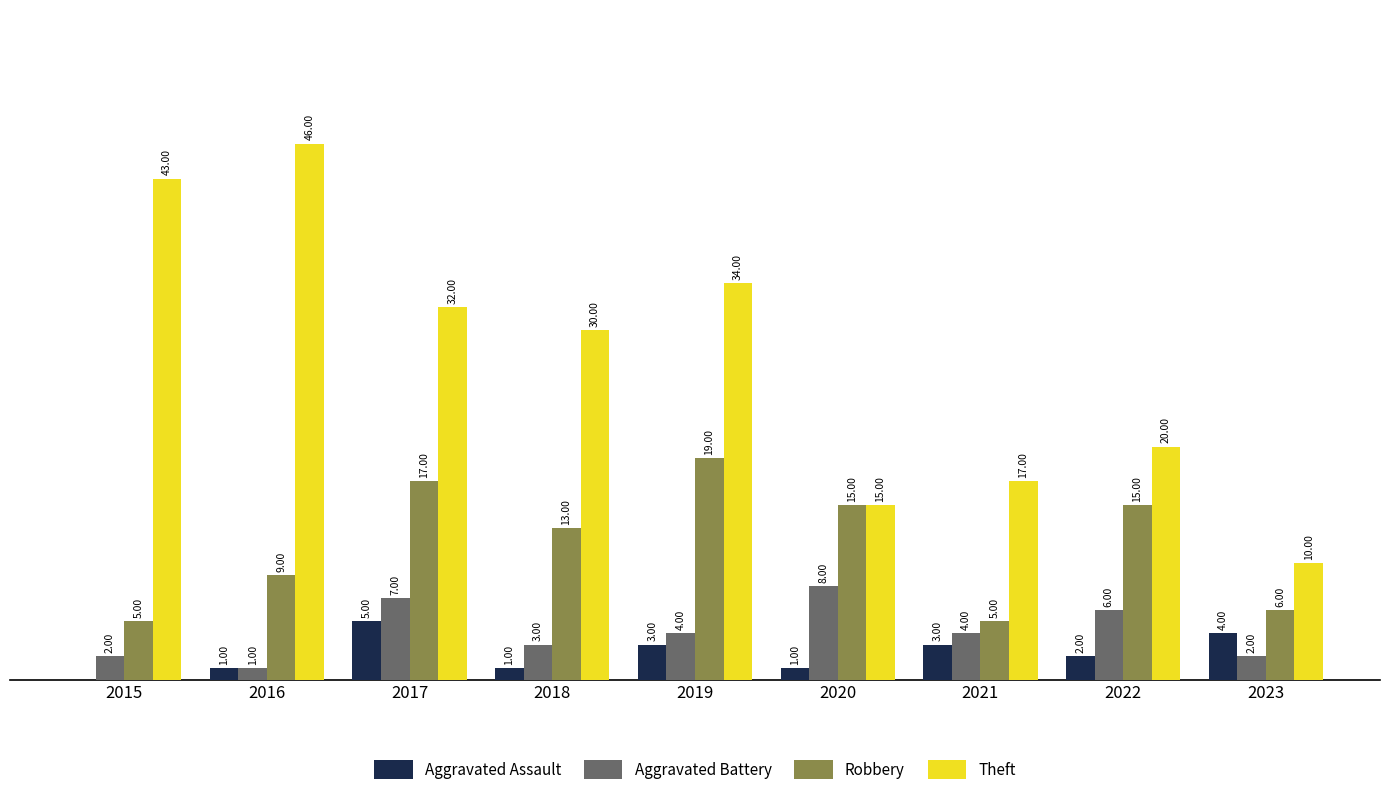

Between 2016 and 2022, which series saw the biggest shift?

Theft